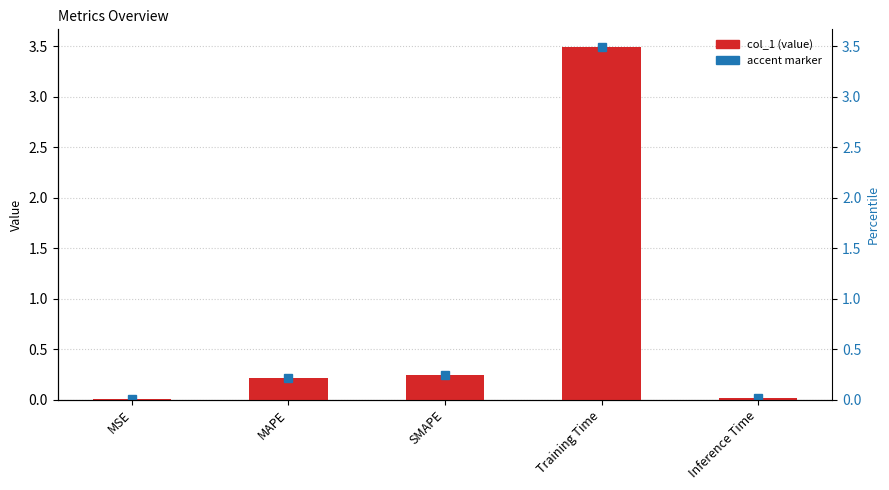

What is the greatest value displayed?

3.5